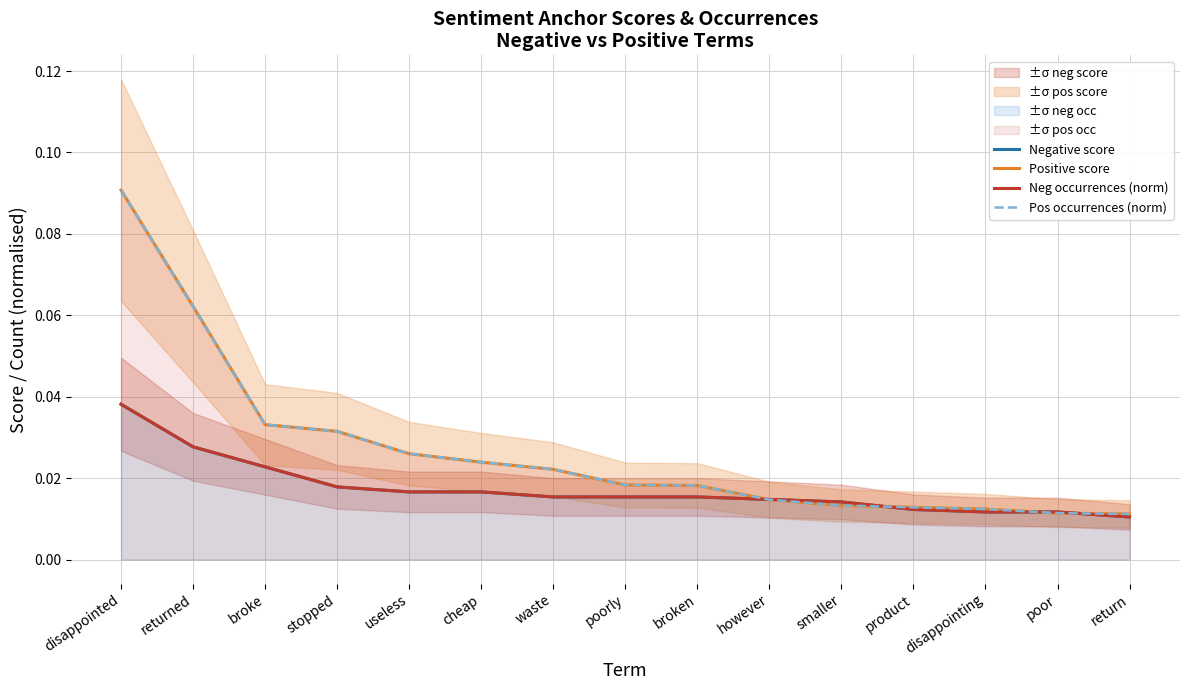

What is the total value across all series at smaller?

0.1